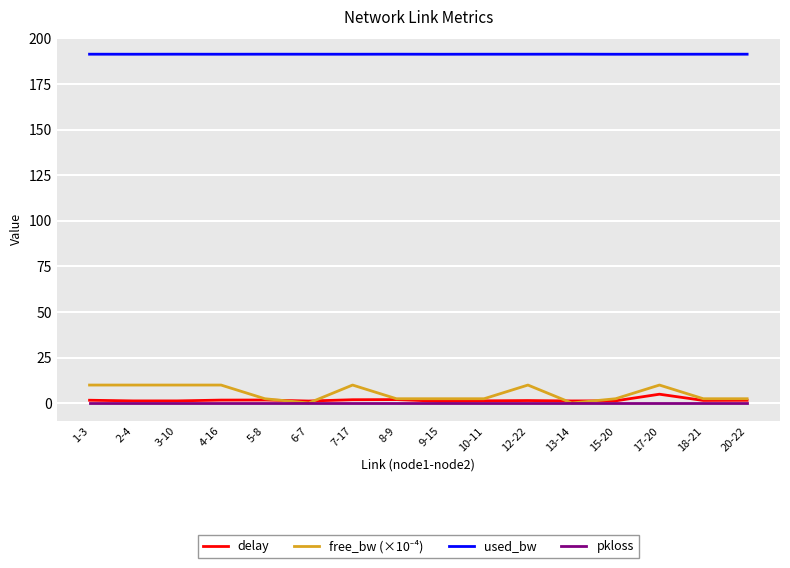

What is the lowest value of the used_bw series?

191.3